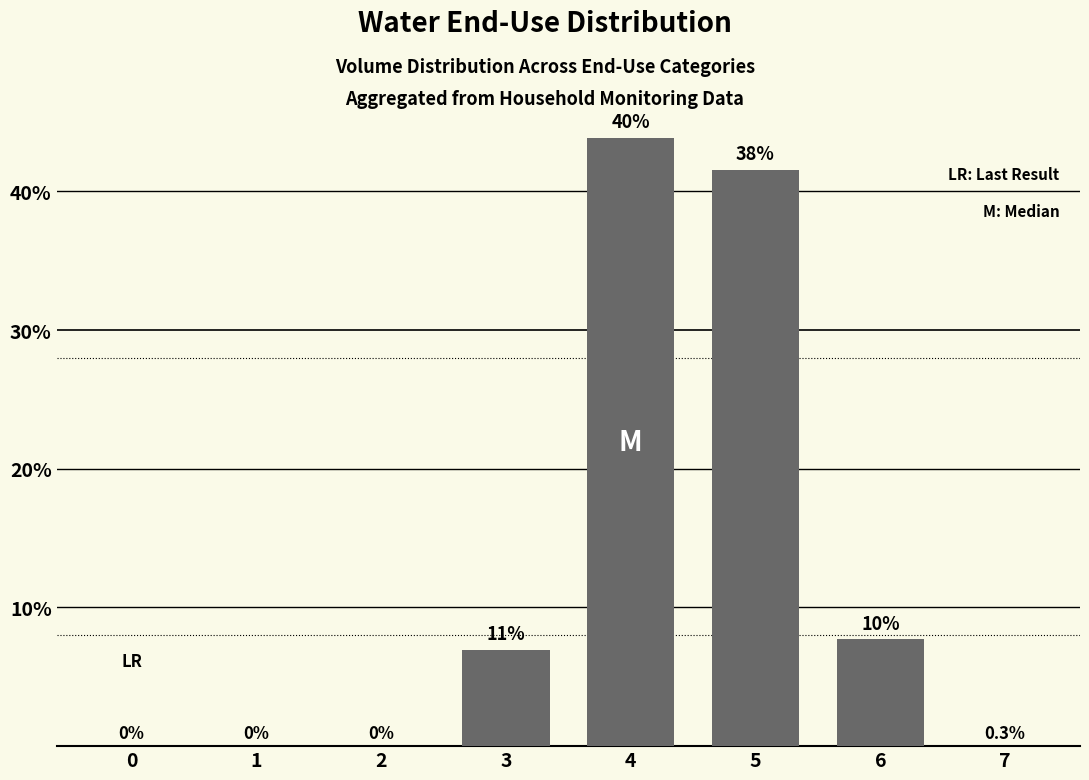

Are the bars horizontal?

No